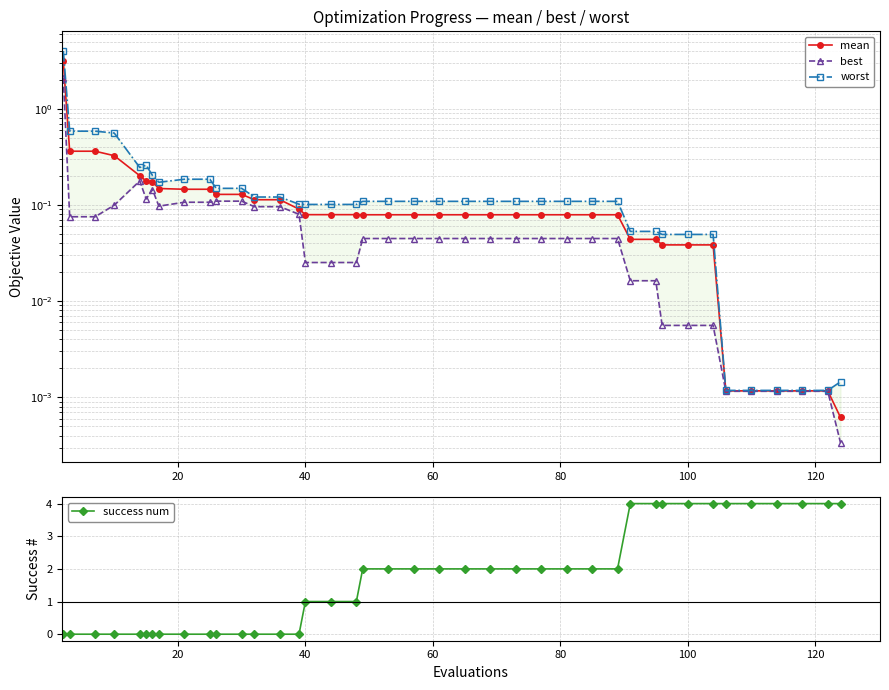

What is the sum of all success num values?

69